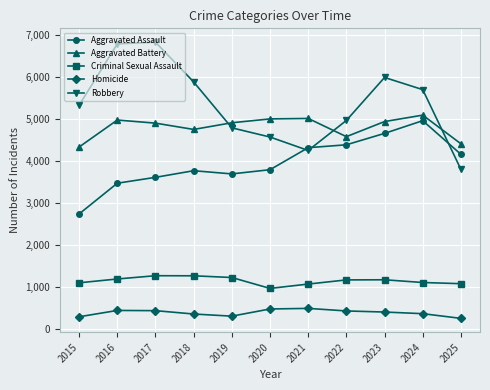

True or false: Homicide has more than 1 points higher than both neighbors.

True